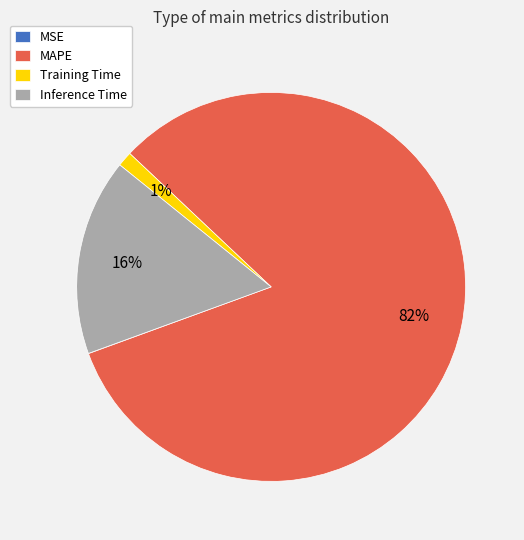

To the nearest percent, what is the average slice percentage?

25%